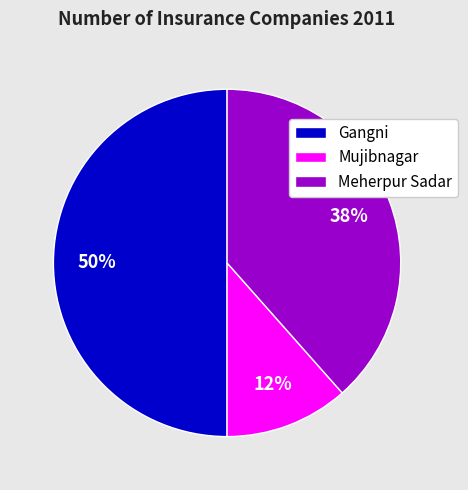

What percentage is the Meherpur Sadar slice, to the nearest percent?

38%